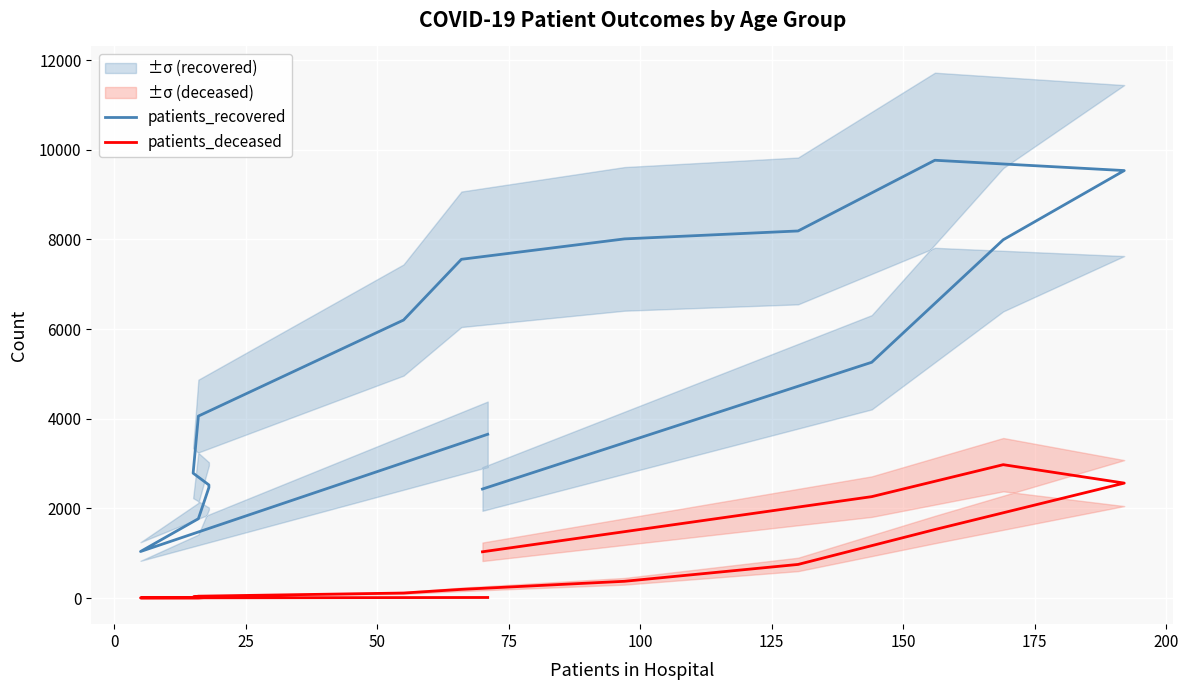

How many lines are shown in the chart?

2